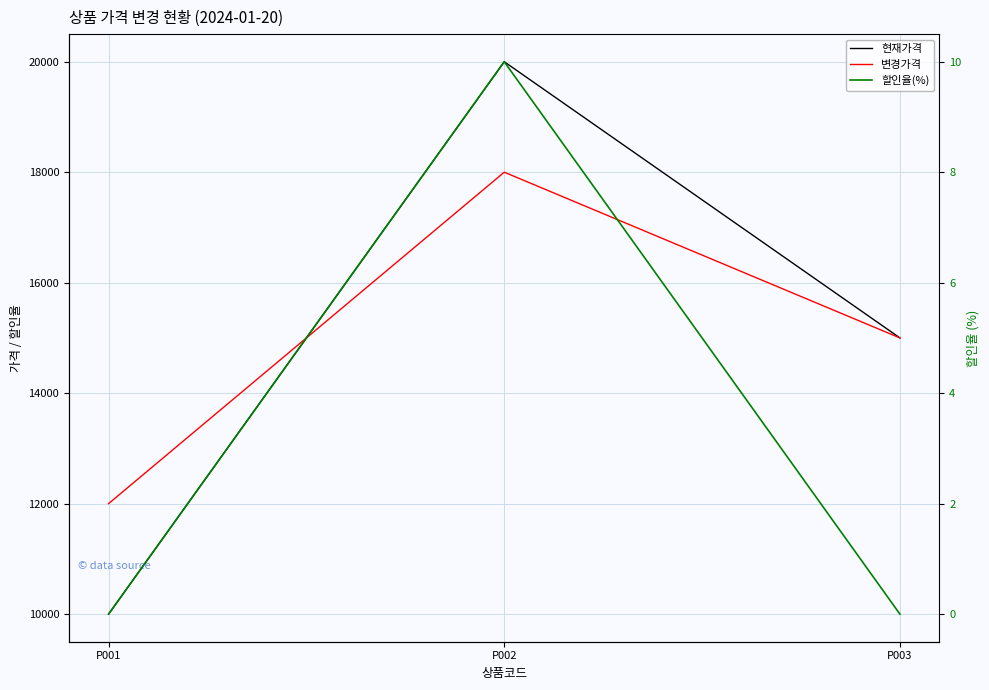

Rank the series at P003 from lowest to highest value.

할인율(%), 현재가격, 변경가격